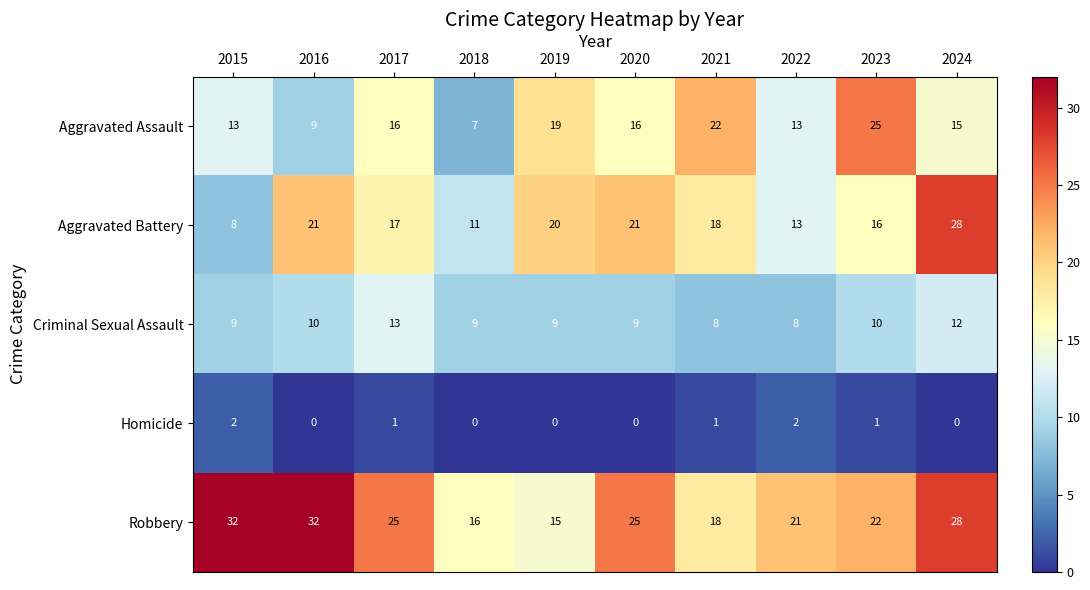

The value of Homicide at 2018 is 0. True or false?

True